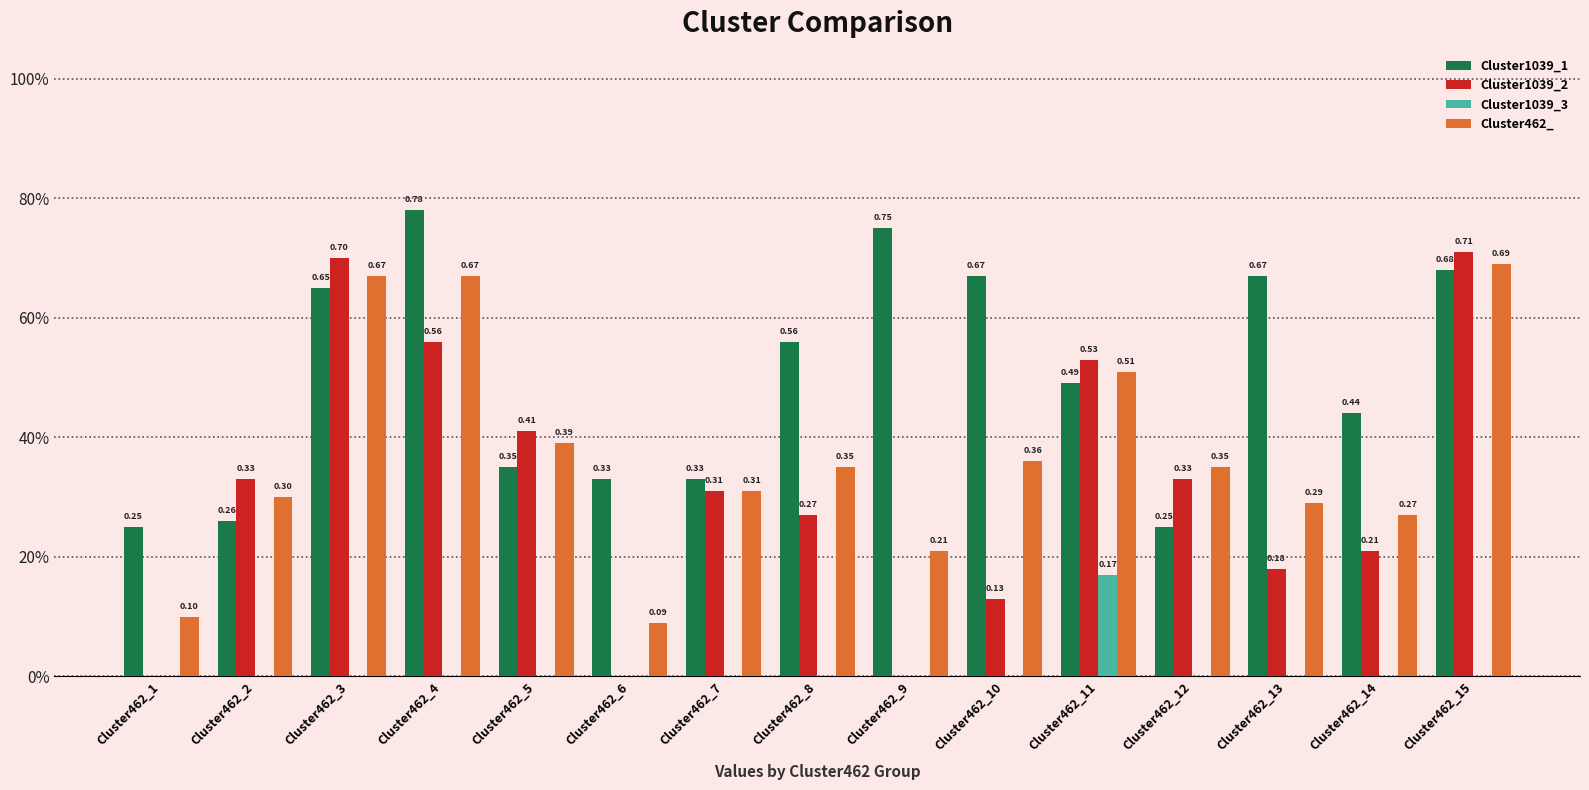

What are all the series names shown in the legend?

Cluster1039_1, Cluster1039_2, Cluster1039_3, Cluster462_